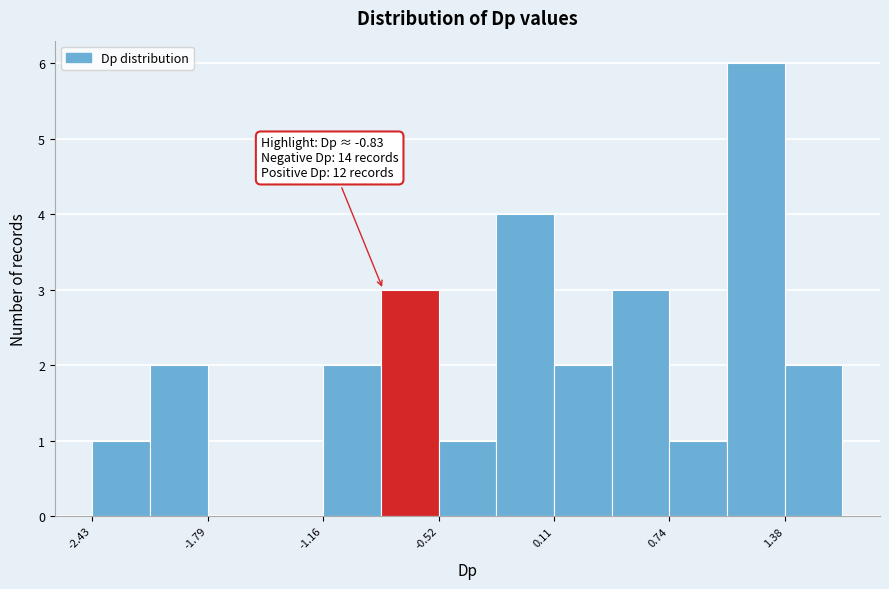

Around what value on the x-axis is the tallest bar? Give the approximate position of its centre, as read against the axis.

1.2